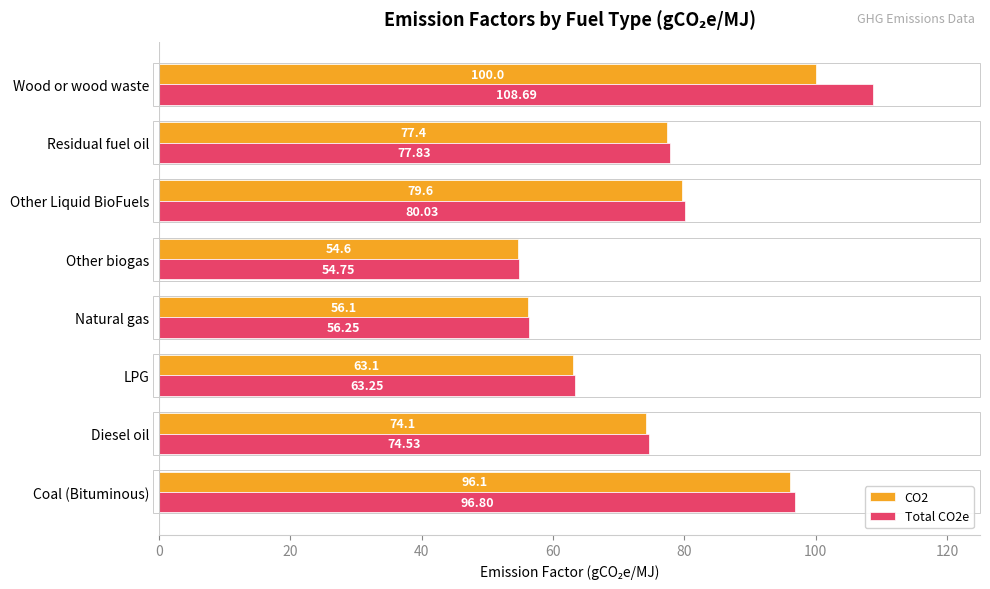

Which series has the largest range (max minus min)?

Total CO2e